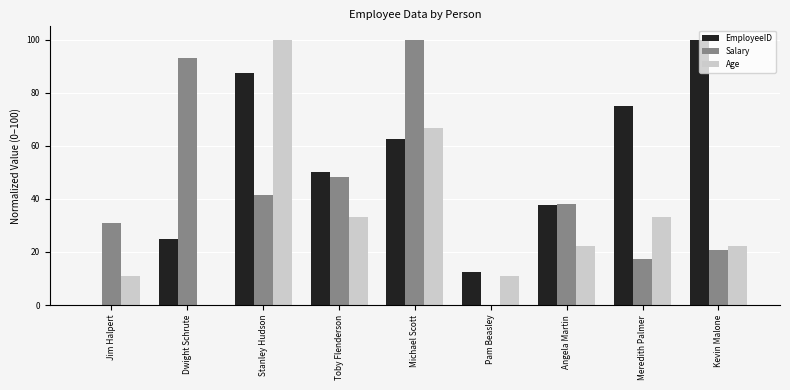

What are all the series names shown in the legend?

EmployeeID, Salary, Age